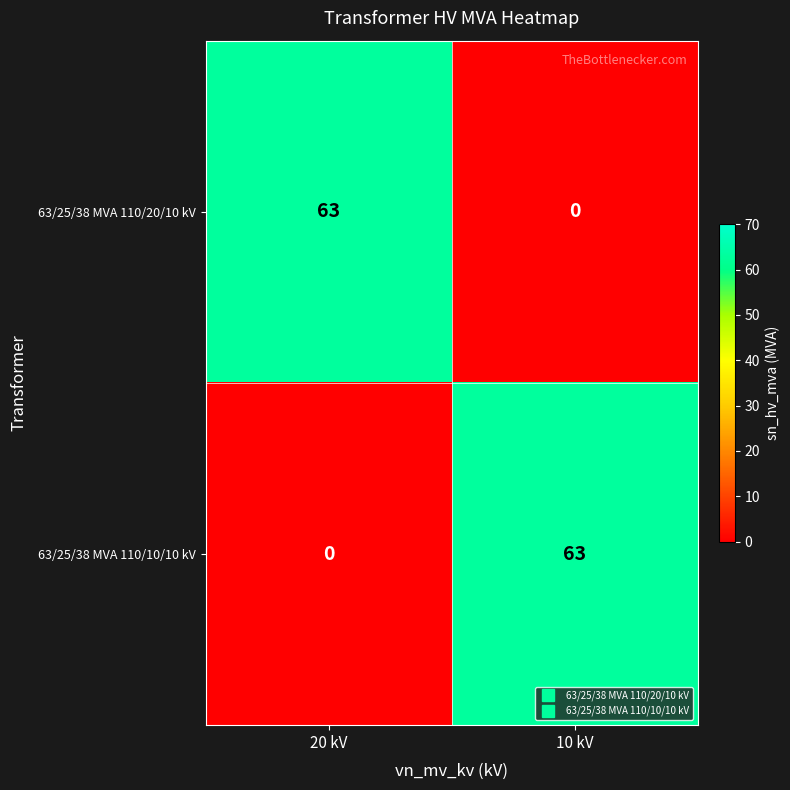

True or false: 63/25/38 MVA 110/20/10 kV has a value of 0 at 10 kV.

True